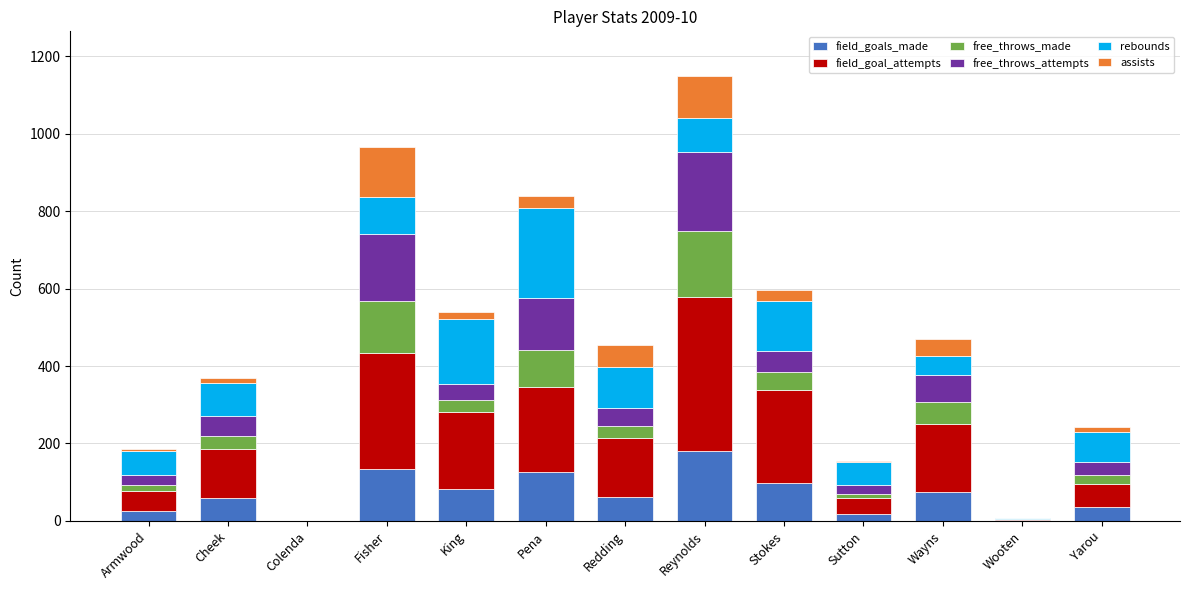

What are all the series names shown in the legend?

field_goals_made, field_goal_attempts, free_throws_made, free_throws_attempts, rebounds, assists